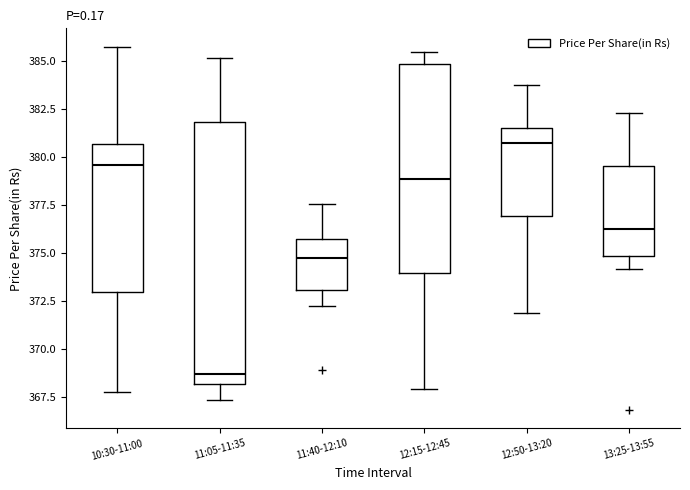

Comparing the boxes themselves (not the whiskers), which one is the tallest?

11:05-11:35